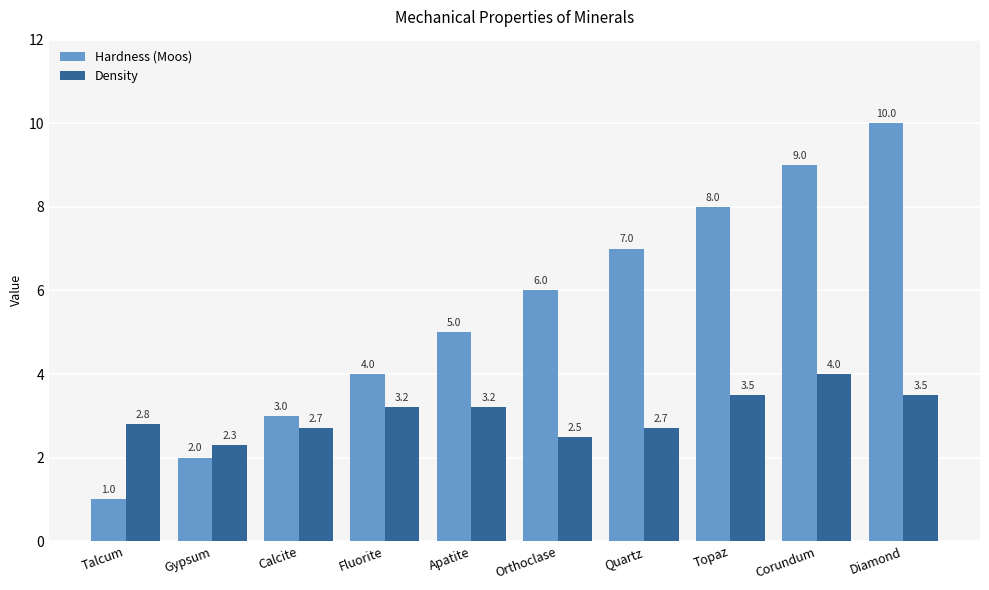

What is the highest value of the Hardness (Moos) series?

10.0